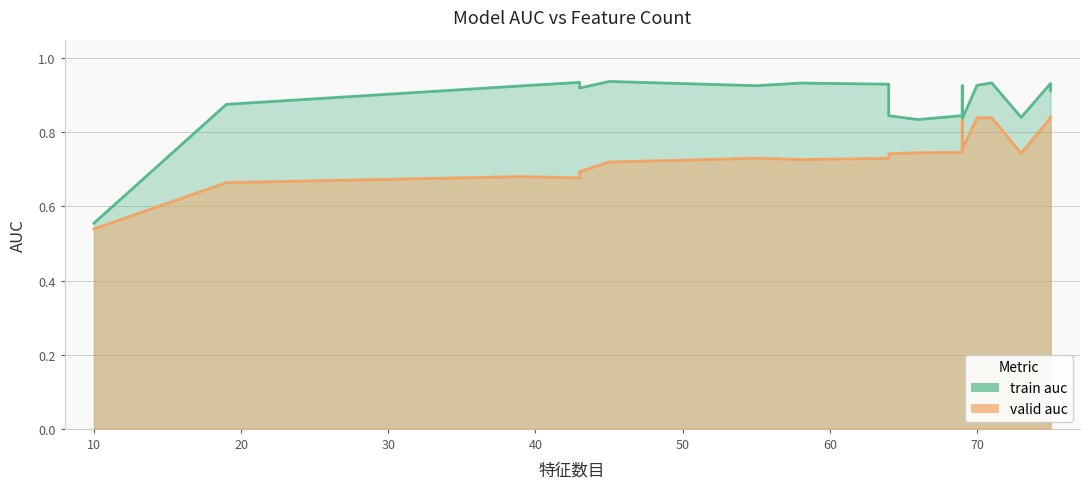

What are all the series names shown in the legend?

train auc, valid auc